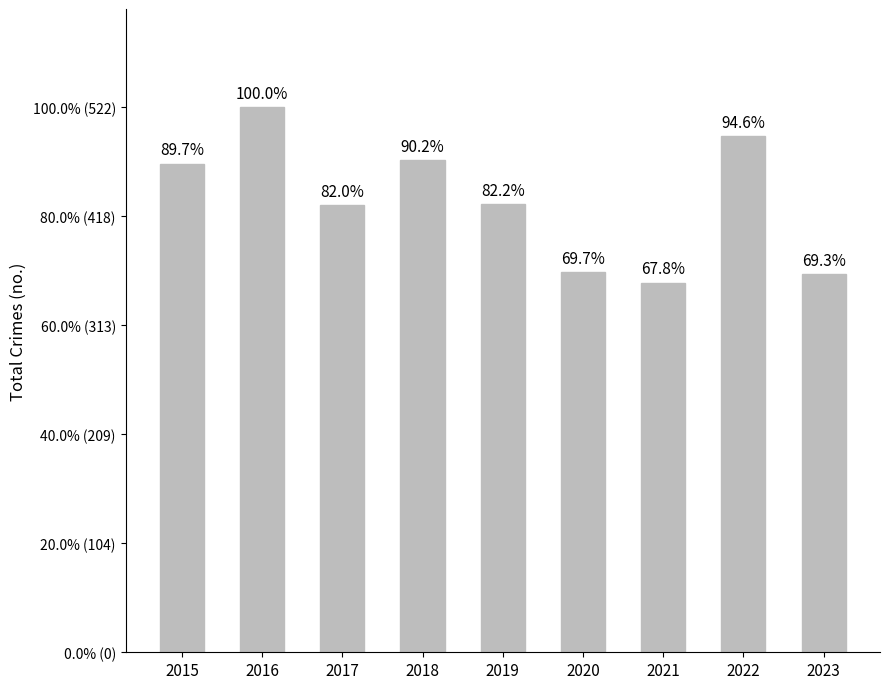

Between 2015 and 2018, which is larger?

2018